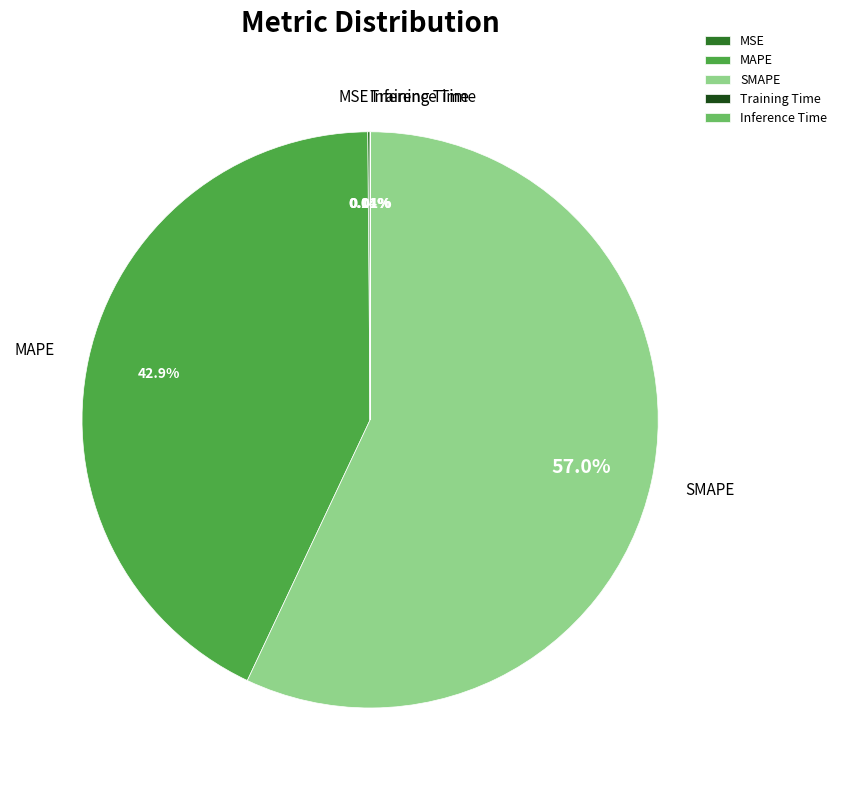

Does any single category account for the majority?

Yes